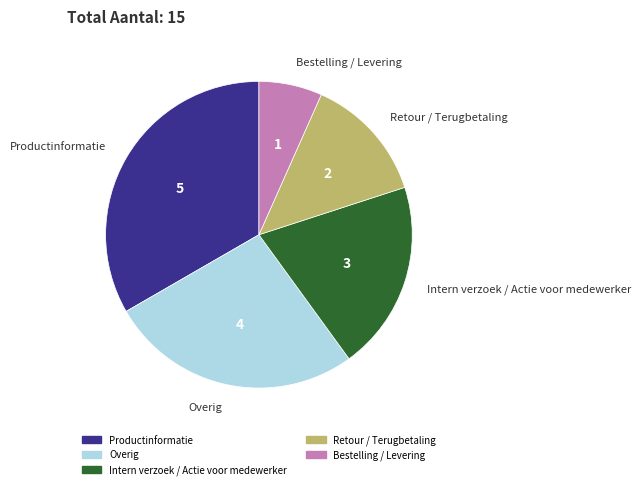

Is it true that Bestelling / Levering is 1% of the pie?

False